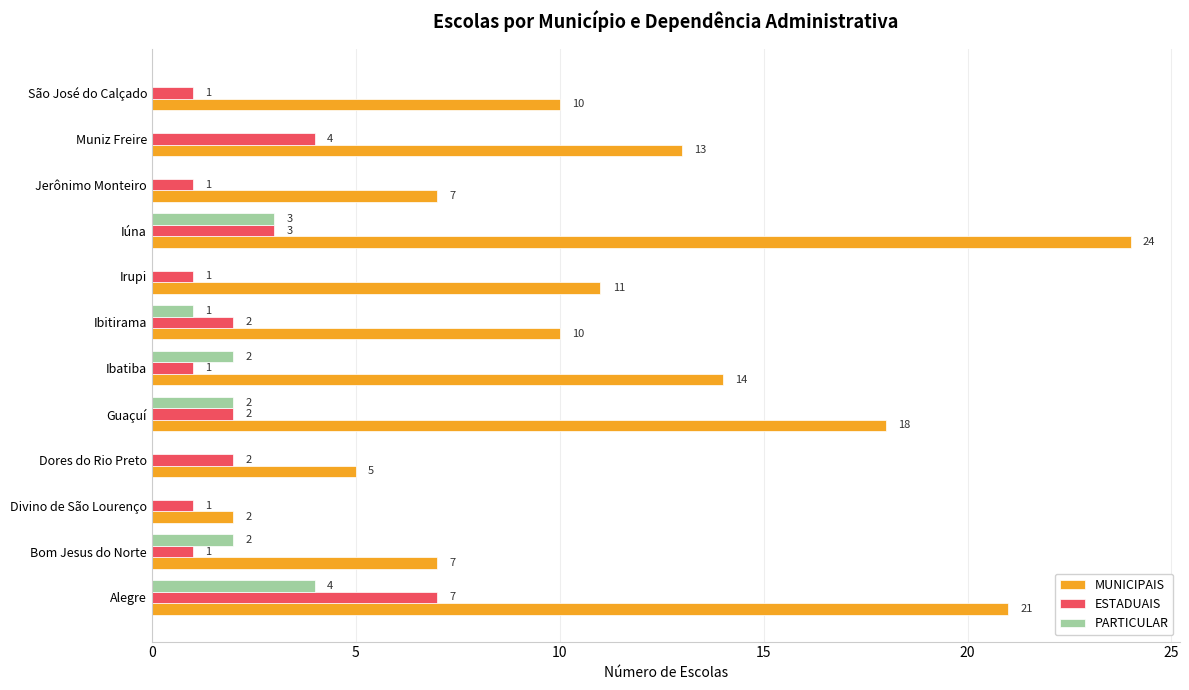

Which series changed the most between Divino de São Lourenço and São José do Calçado?

MUNICIPAIS